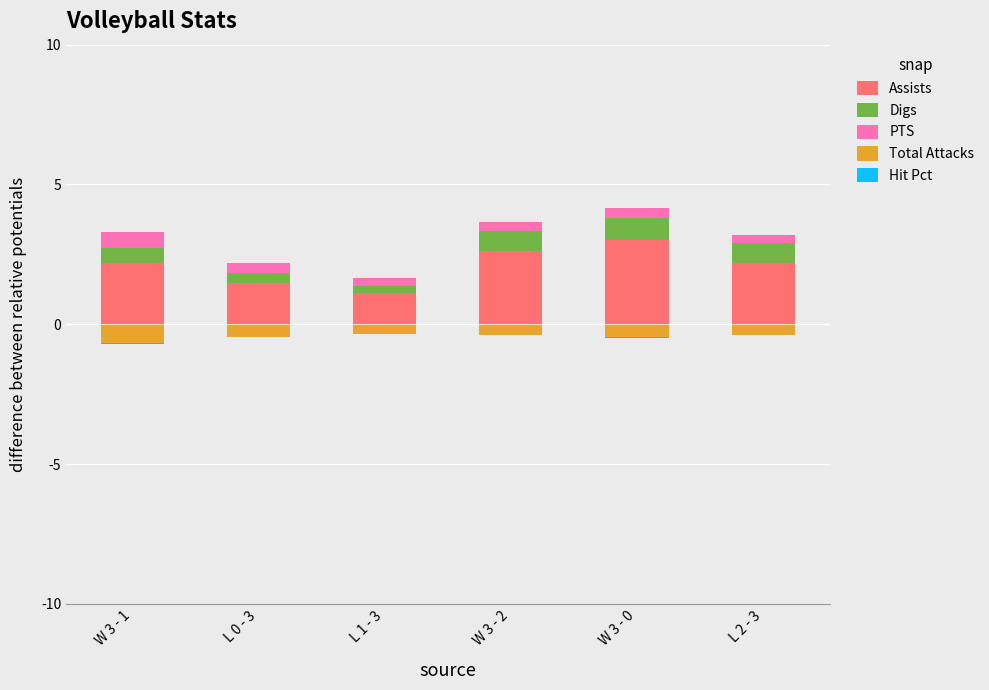

Which category has the lowest value across all series?

W 3 - 1